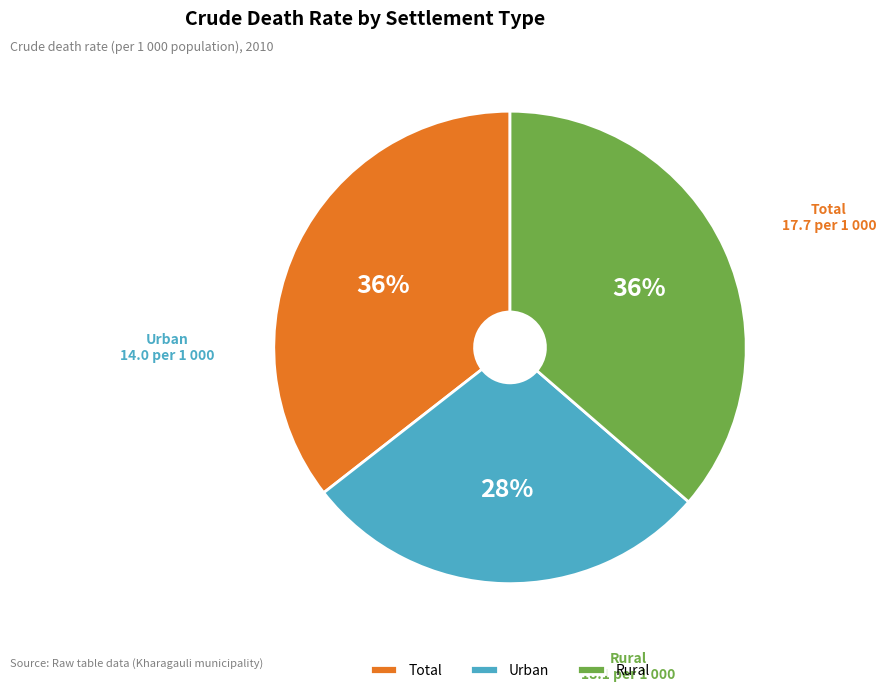

Between Total and Urban, which is larger?

Total